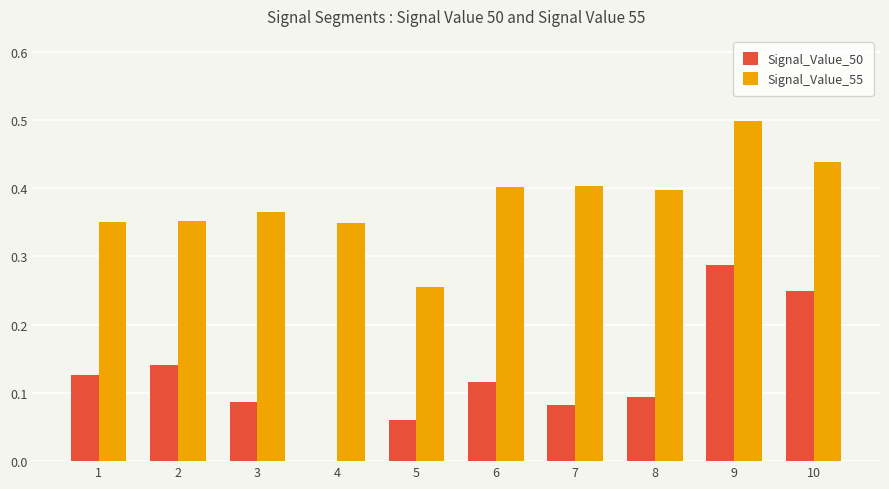

At which category is the sum across all series the highest?

9